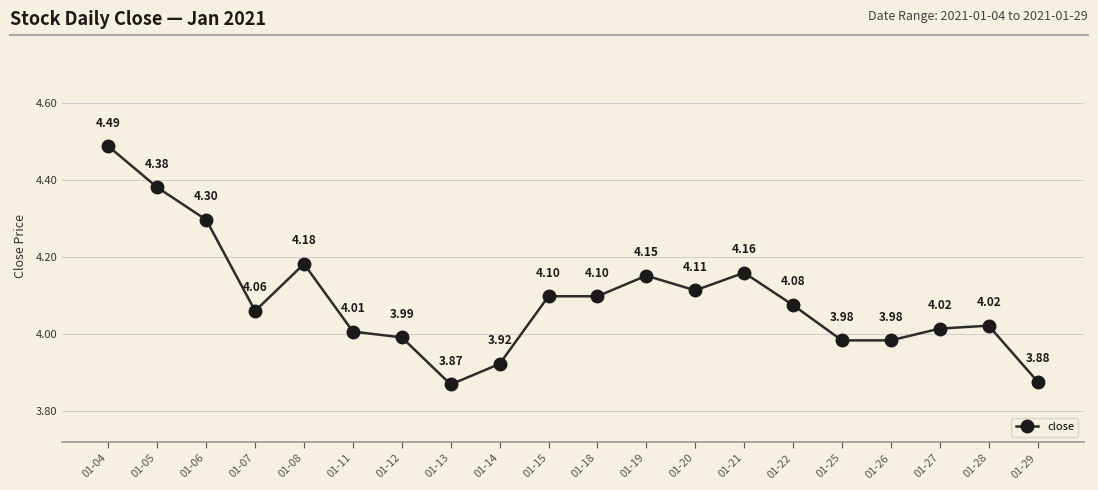

At which label does the data first exceed 4?

01-04